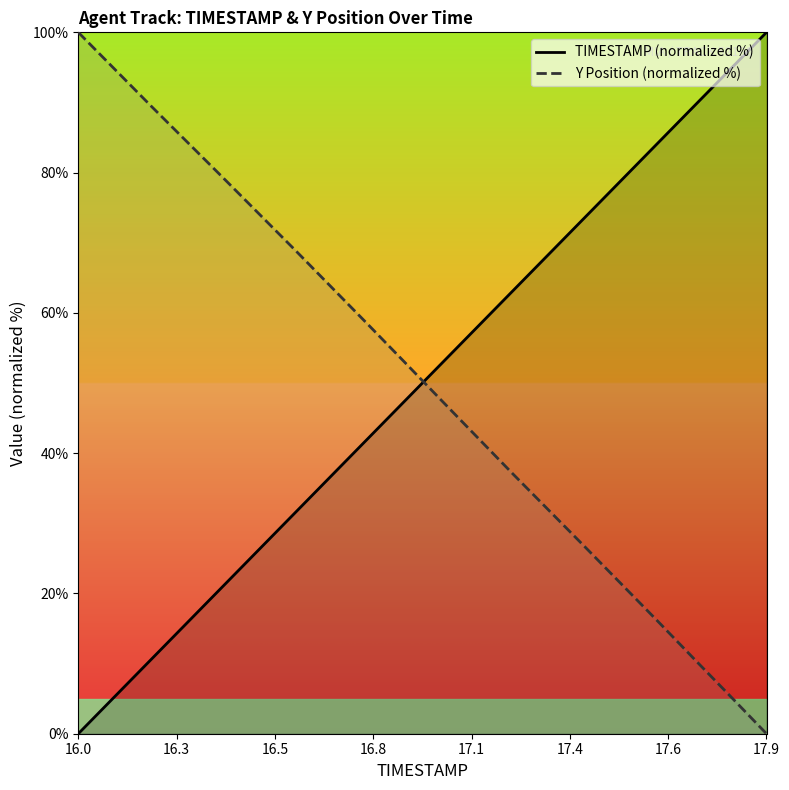

Which series has the largest range (max minus min)?

TIMESTAMP (normalized %)